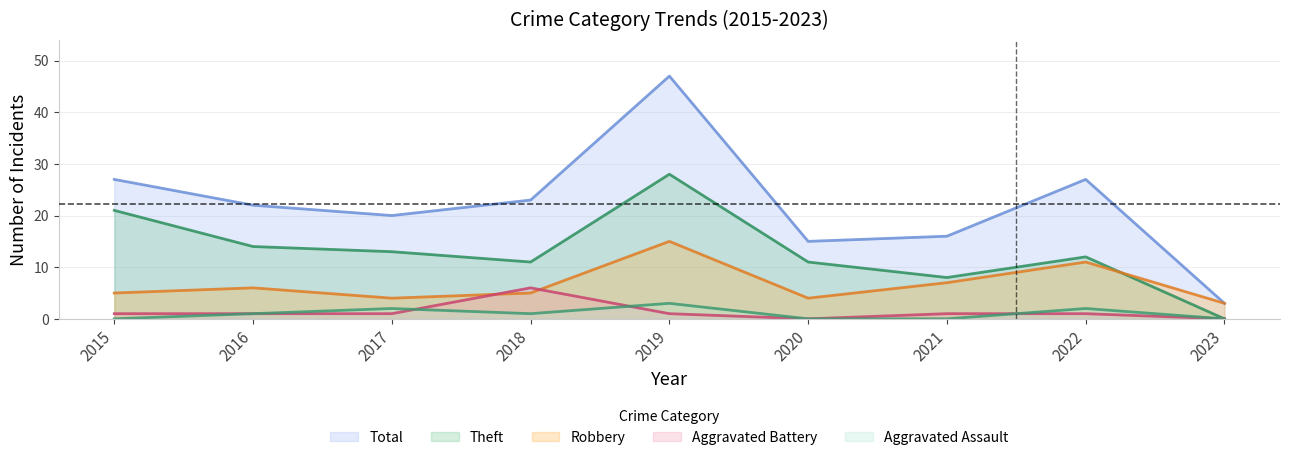

True or false: Aggravated Battery and Total intersect in this chart.

False